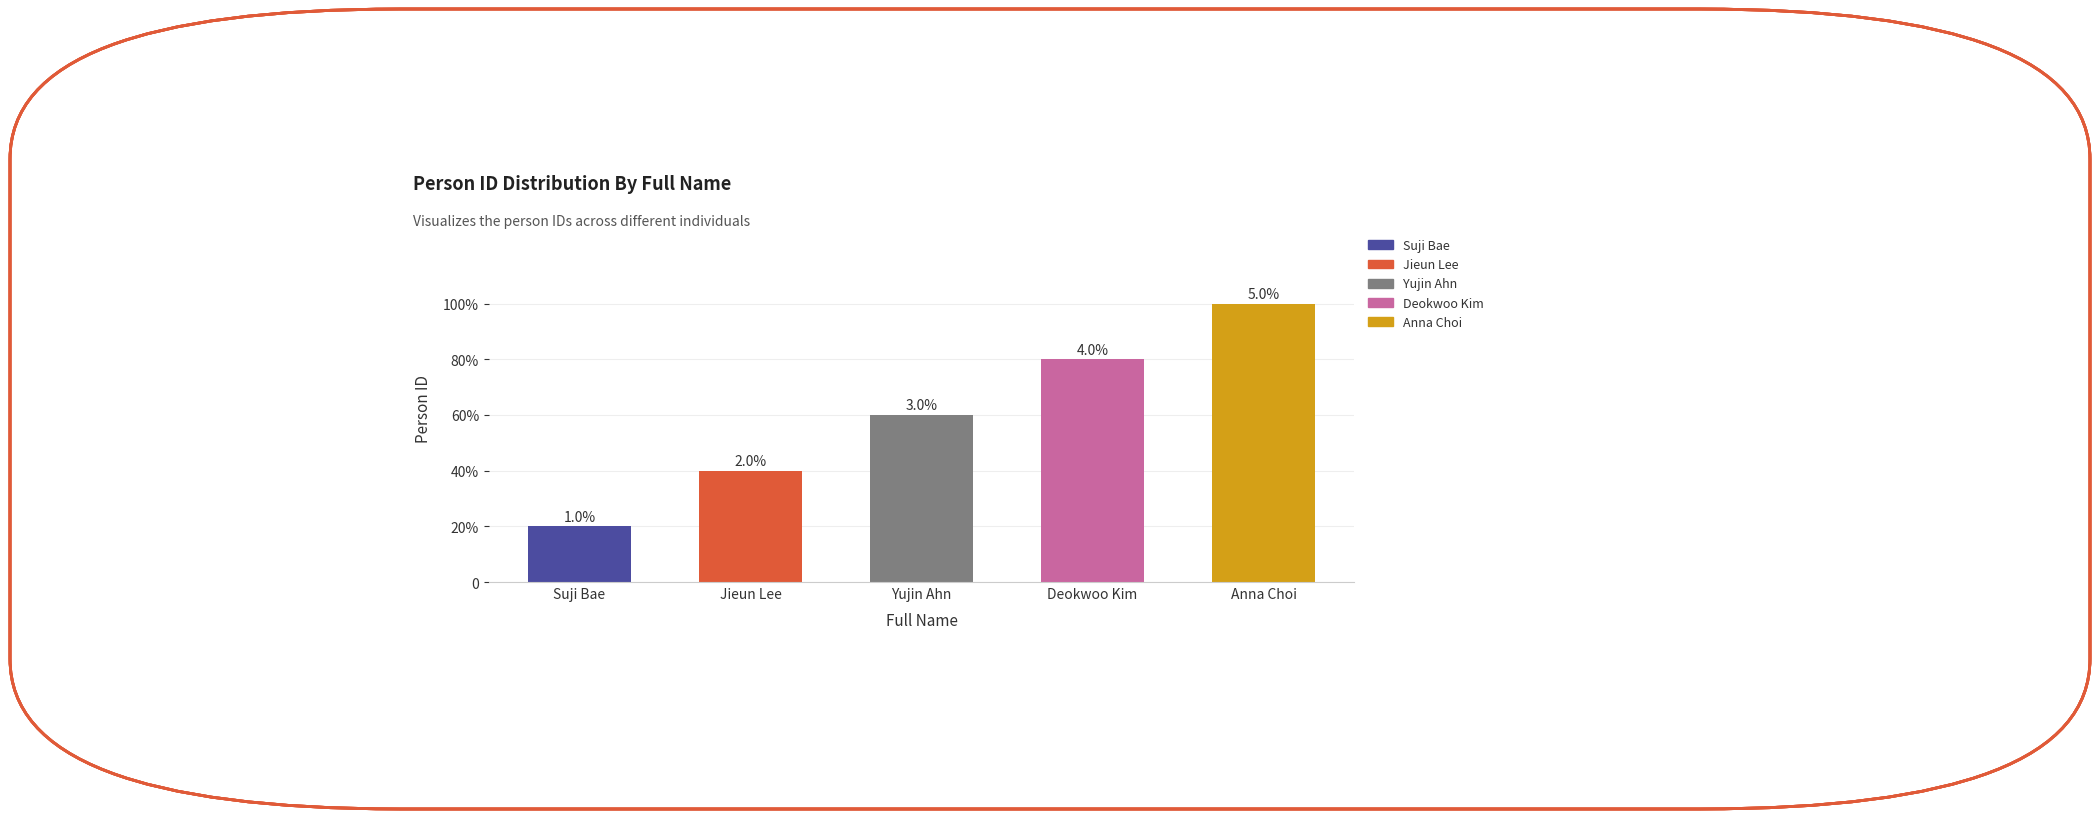

Where is the data nearest to the value 3?

Yujin Ahn